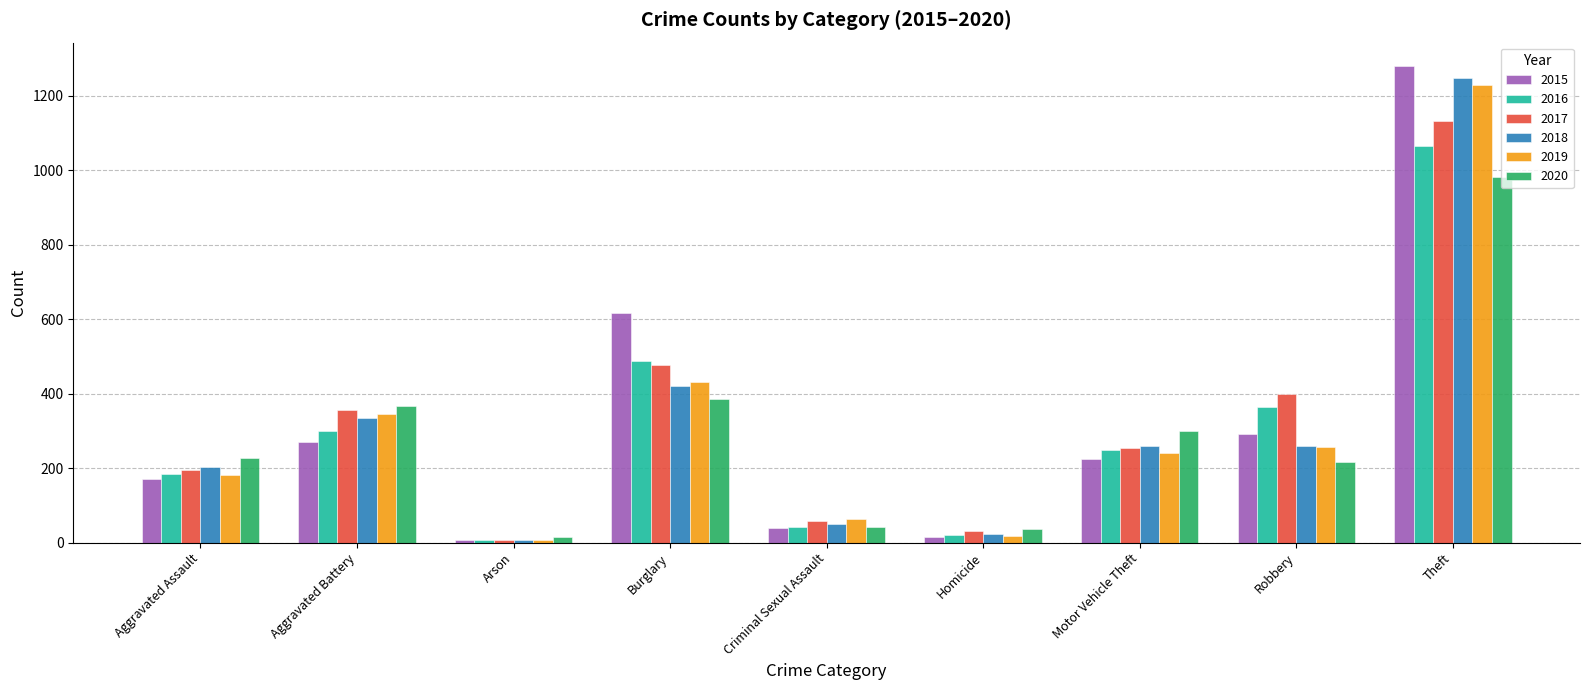

What value does the 2020 series have at Theft?

981